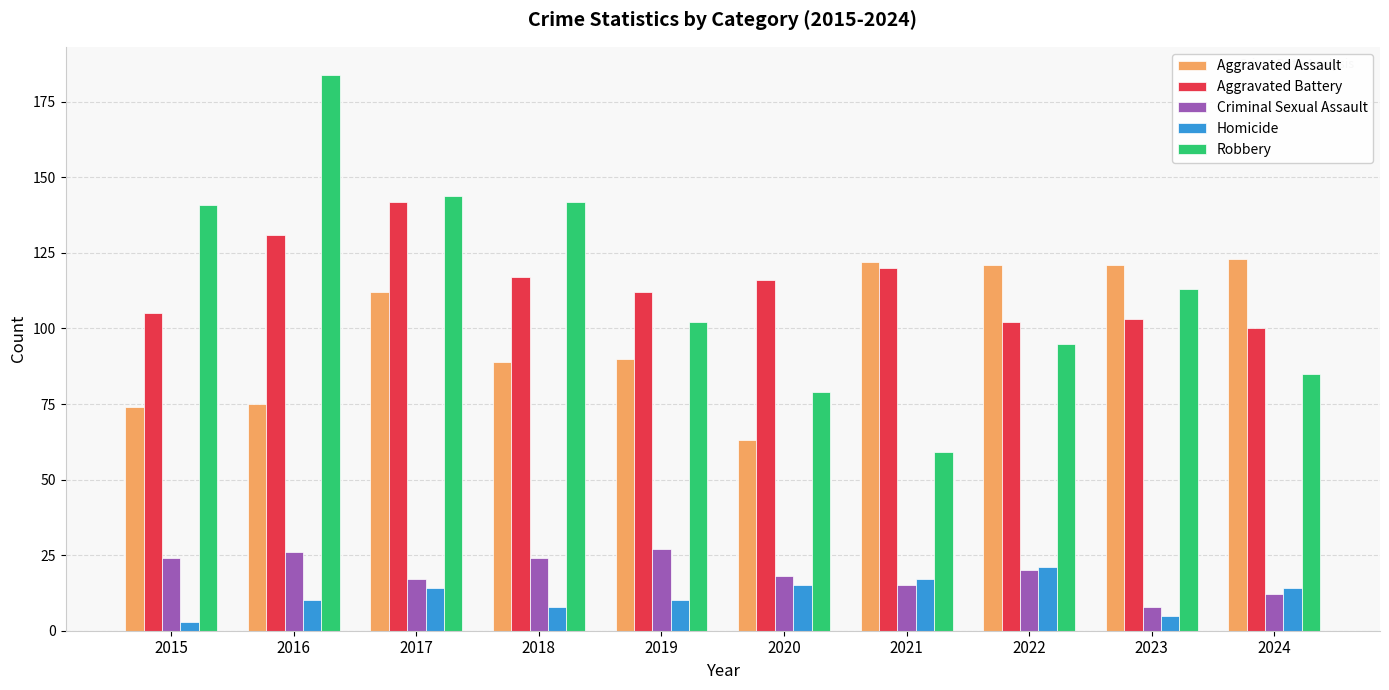

Is the value of Criminal Sexual Assault at 2017 greater than the value of Robbery at 2024?

No